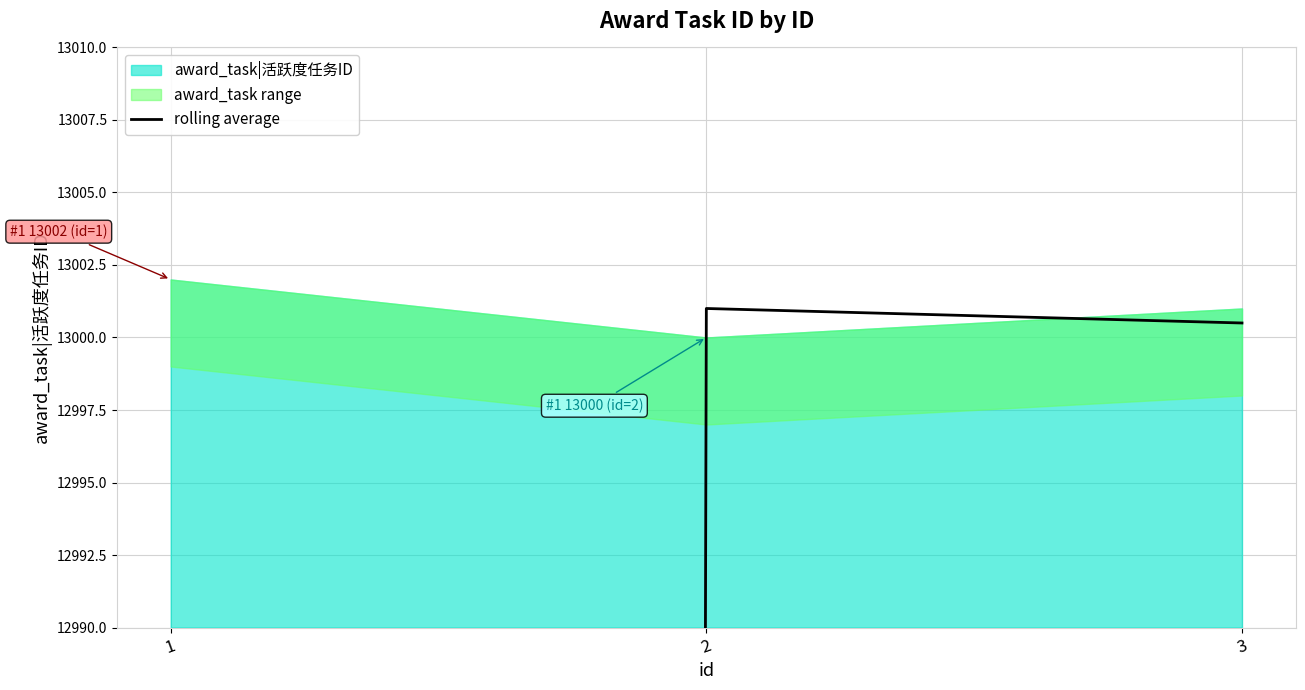

The chart shows a value of 13000.5 at 3. True or false?

True